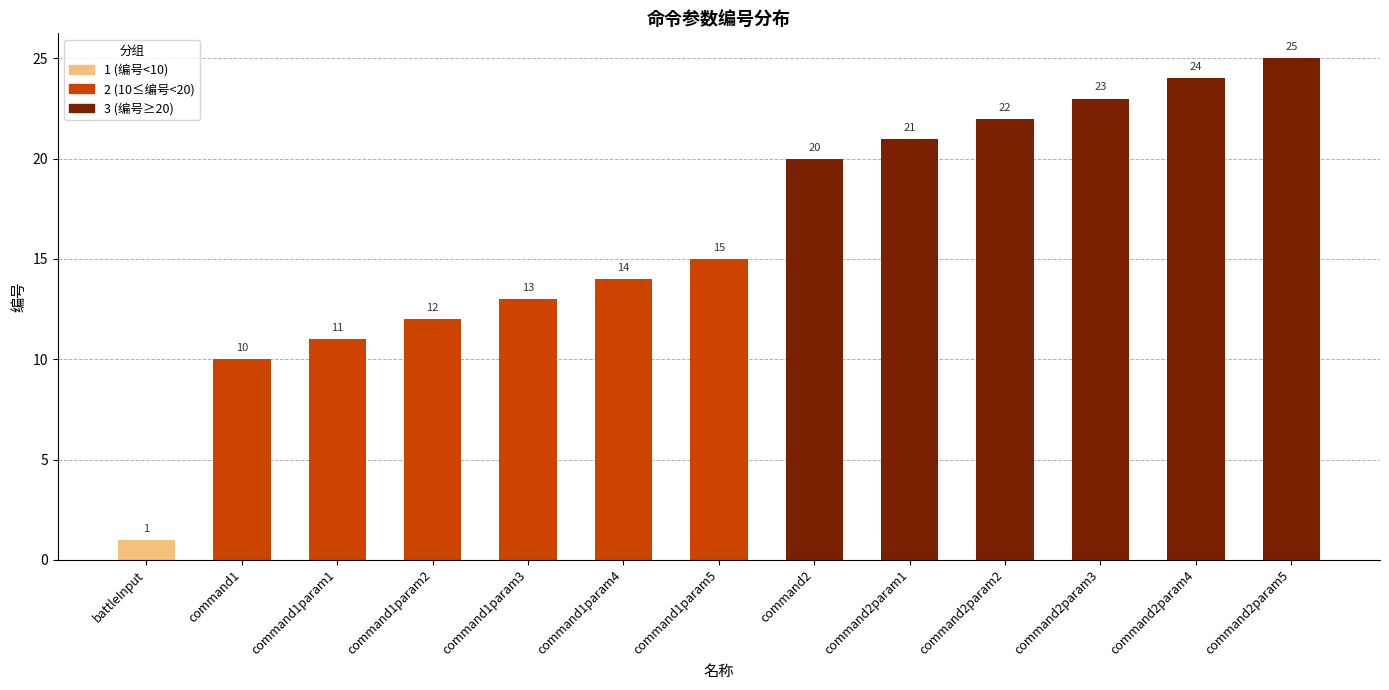

Which label corresponds to the largest value in the chart?

command2param5